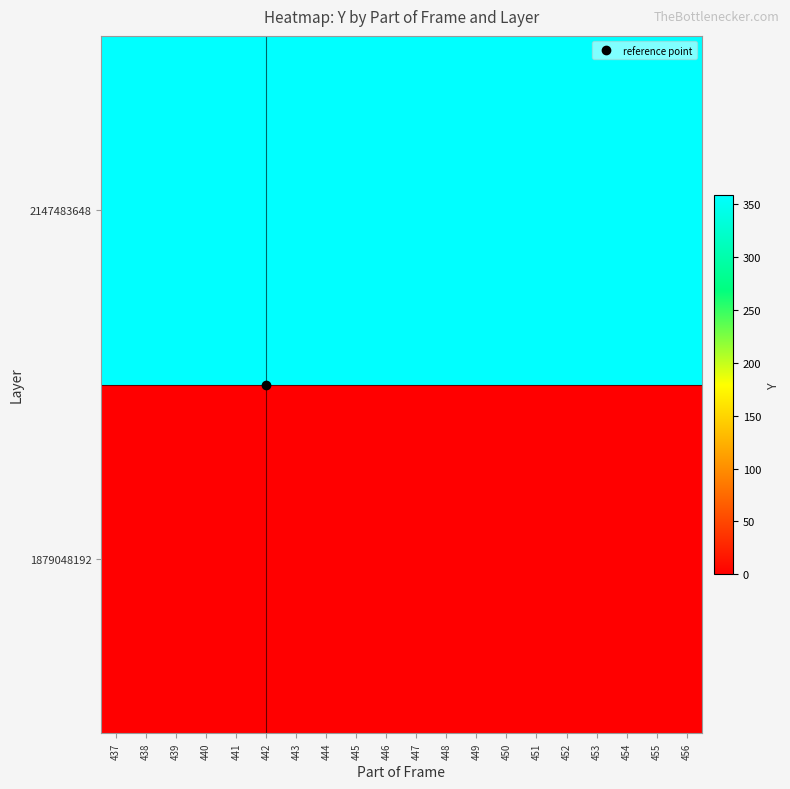

Which series has the largest total across all categories?

2147483648